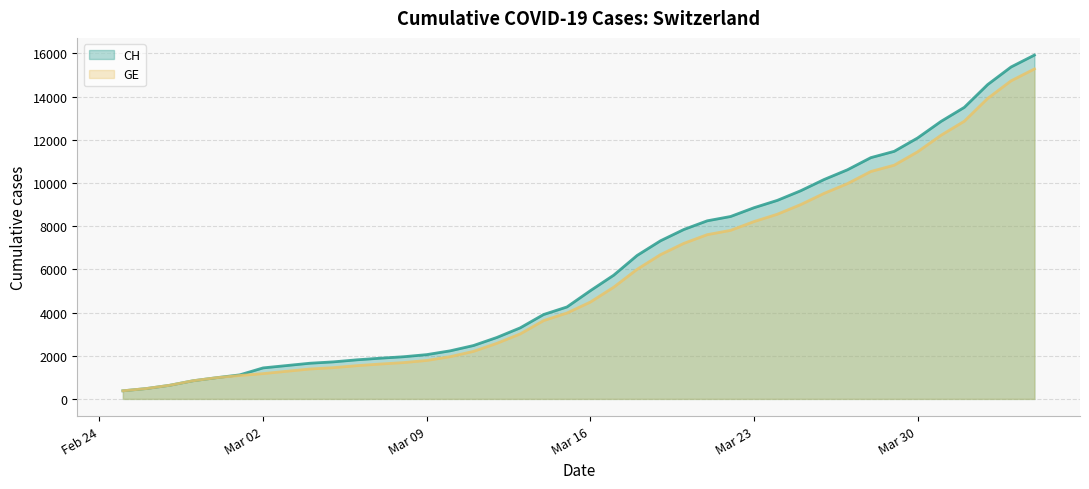

Which series has the widest spread of values?

CH